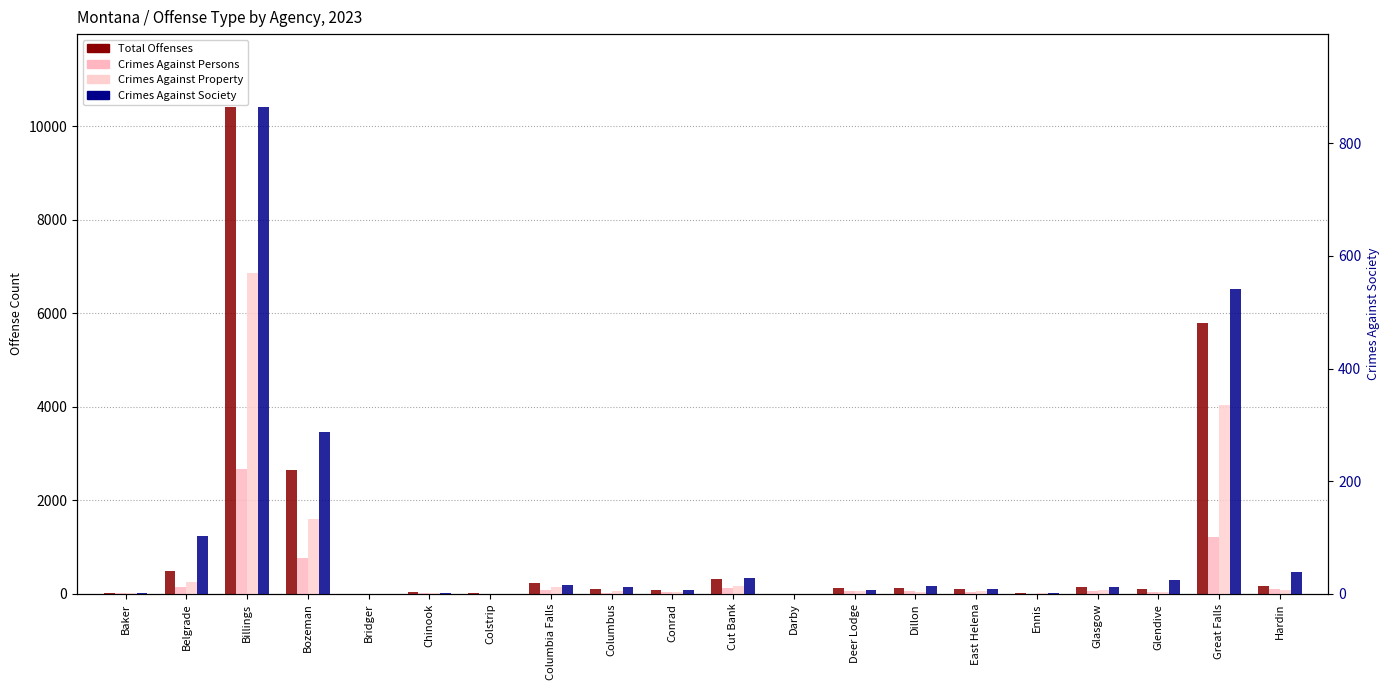

Is the value of Crimes Against Property at Columbia Falls greater than the value of Crimes Against Persons at Ennis?

Yes